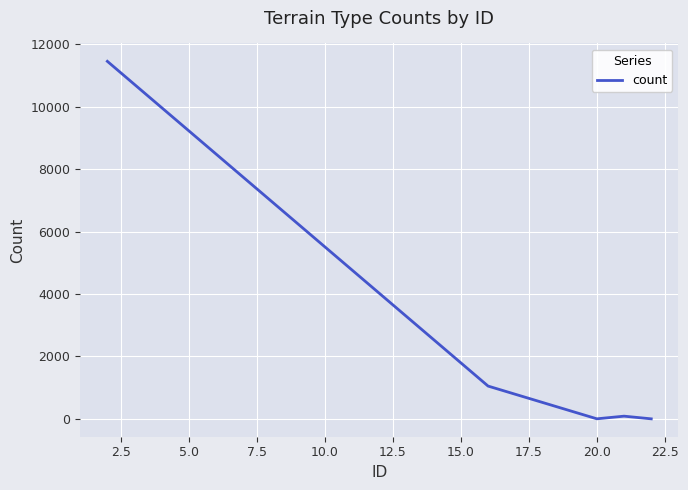

What is the maximum value shown in the chart?

11458